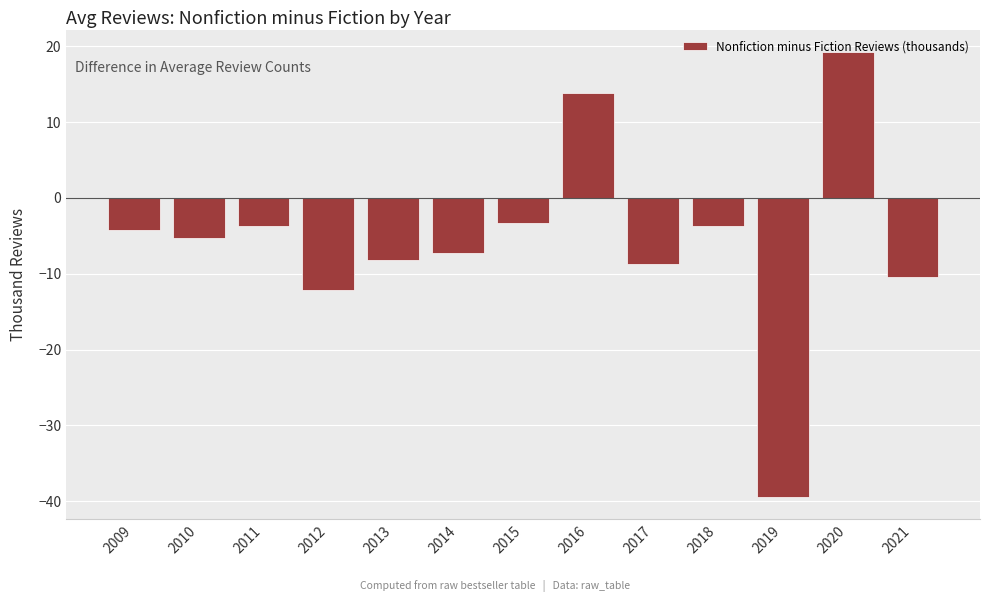

True or false: the data shows -5.1 at 2017.

False